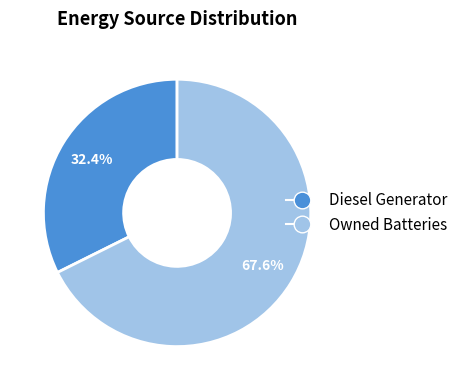

Count the number of slices in the pie.

2